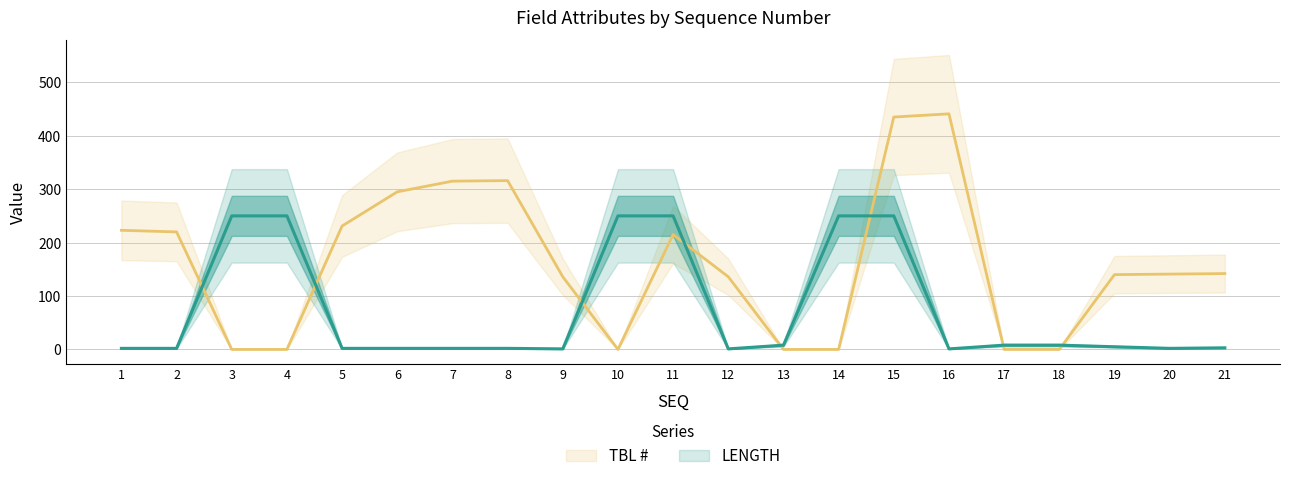

What is the value of the TBL # point at the 7th from the left?

315